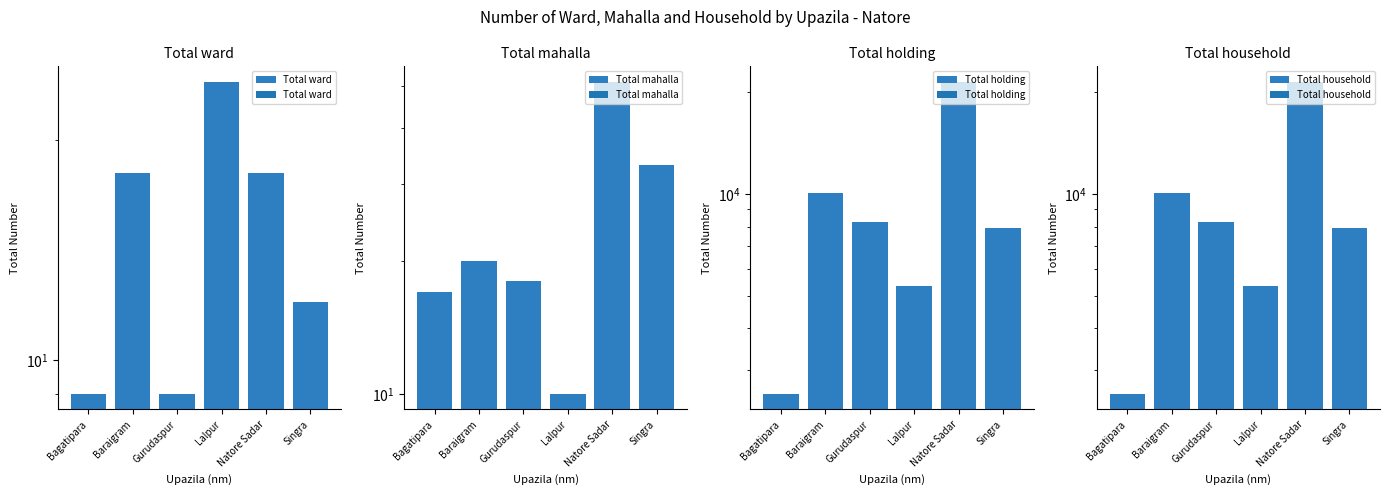

At which category is the sum across all series the highest?

Natore Sadar